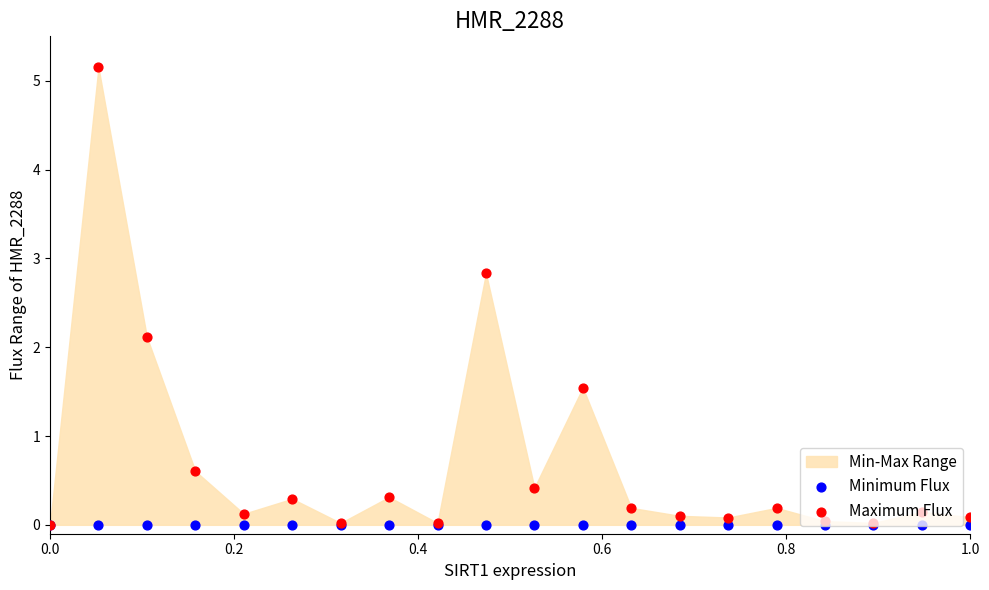

Which series has the largest Y range (max minus min)?

Maximum Flux